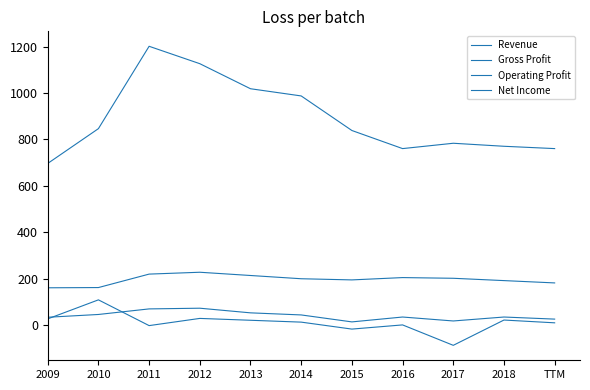

Where is the first local minimum for Revenue?

2016